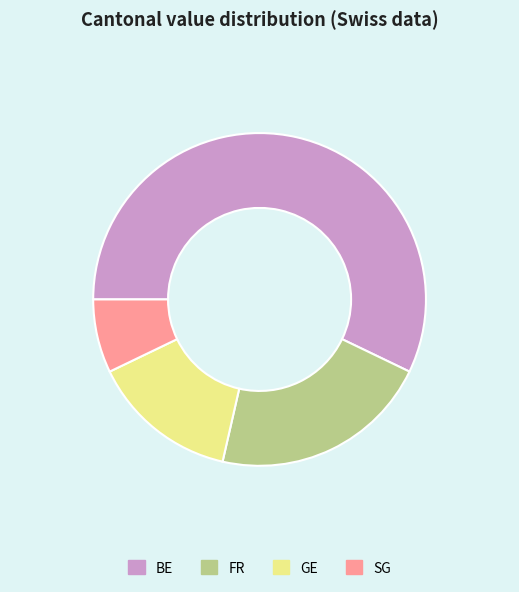

Count the number of slices in the pie.

4